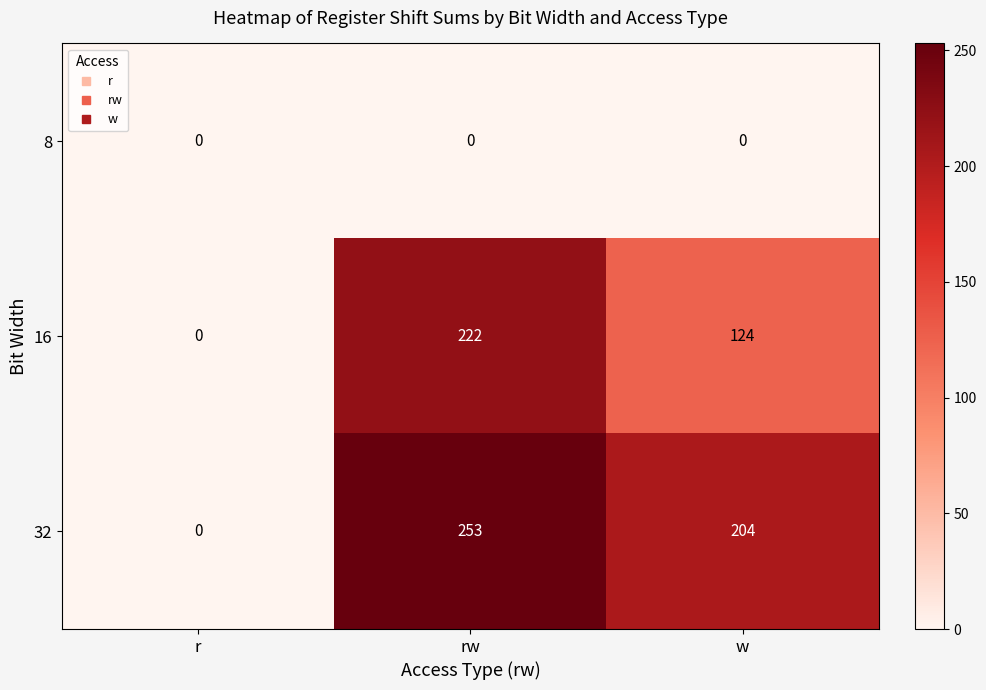

At w, list the series in order from smallest to largest.

8, 16, 32